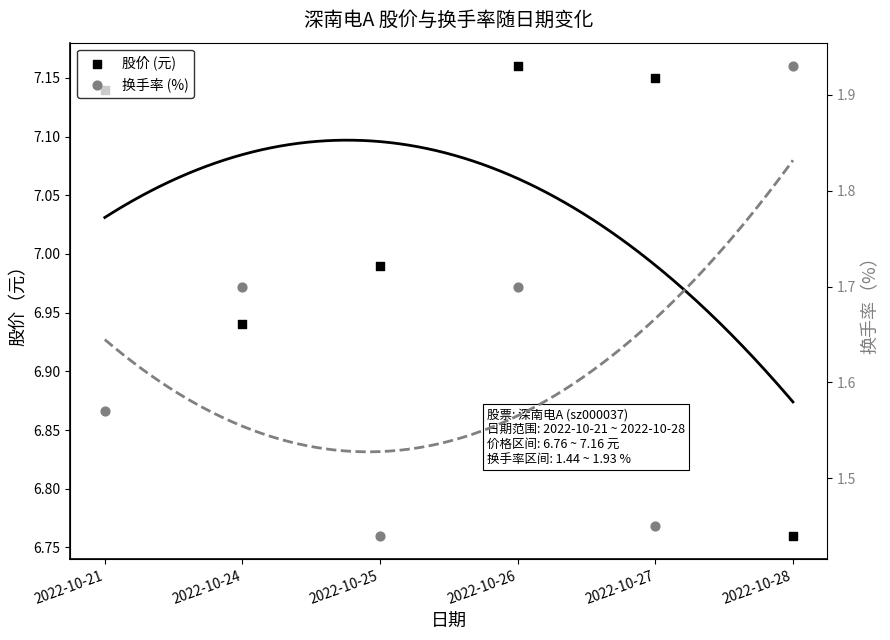

What is the total value across all series at 2022-10-24?

8.6